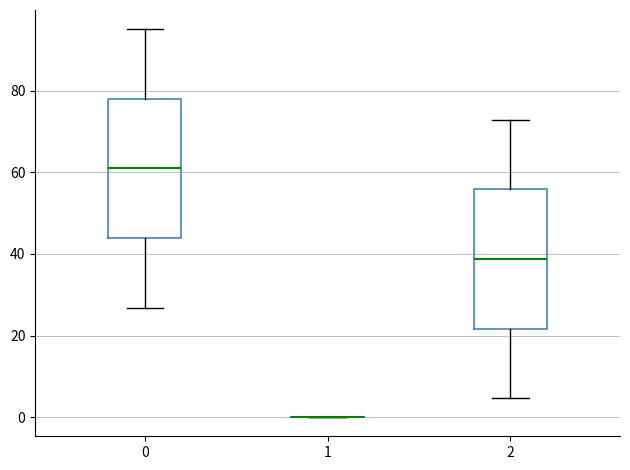

Reading left to right, read every box against the y-axis: the position of its median line, the range the box covers, and the ends of its whiskers. The values are not printed on the chart, so give them approximately, as read against the axis.

0: median 60, box 44 to 78, whiskers 26 to 96
1: box collapsed to a line at 0, whiskers 0 to 0
2: median 38, box 22 to 56, whiskers 4 to 72